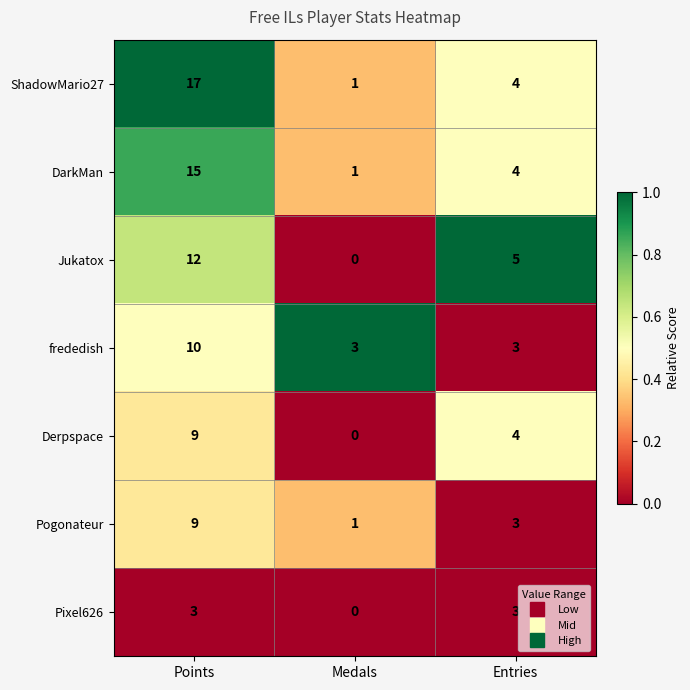

What is the sum of the Jukatox values at Medals and Entries?

5